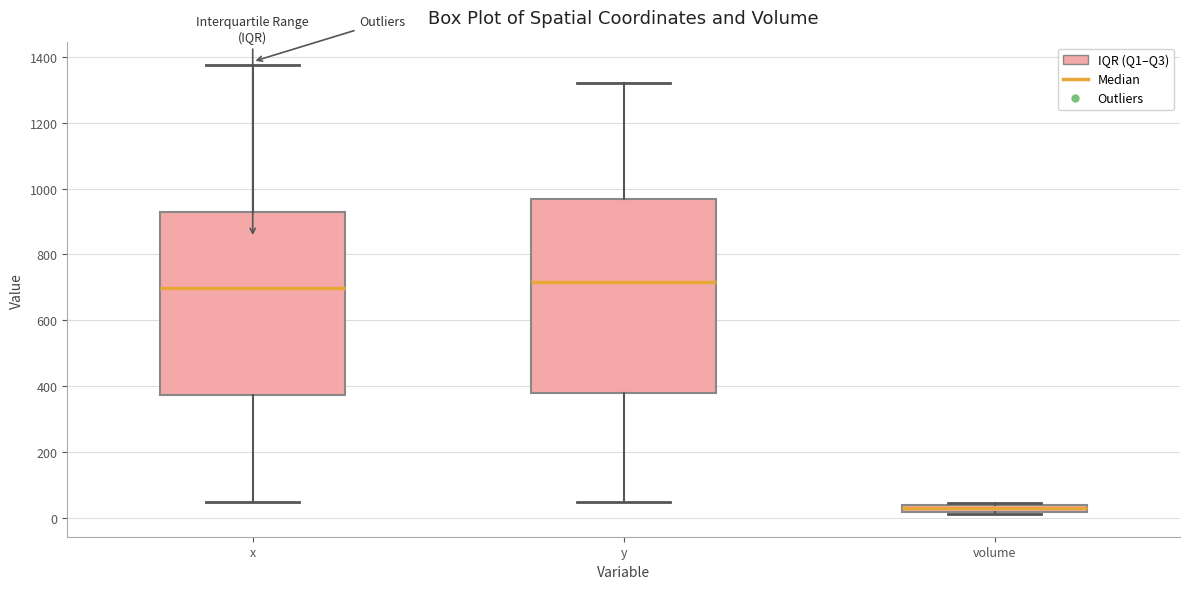

Comparing the boxes themselves (not the whiskers), which one is the tallest?

y